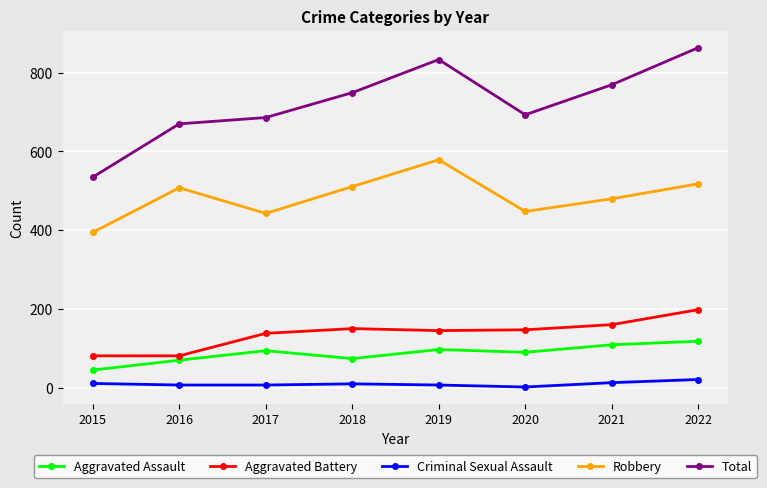

What is the value of the Aggravated Assault point at the 2nd from the left?

71